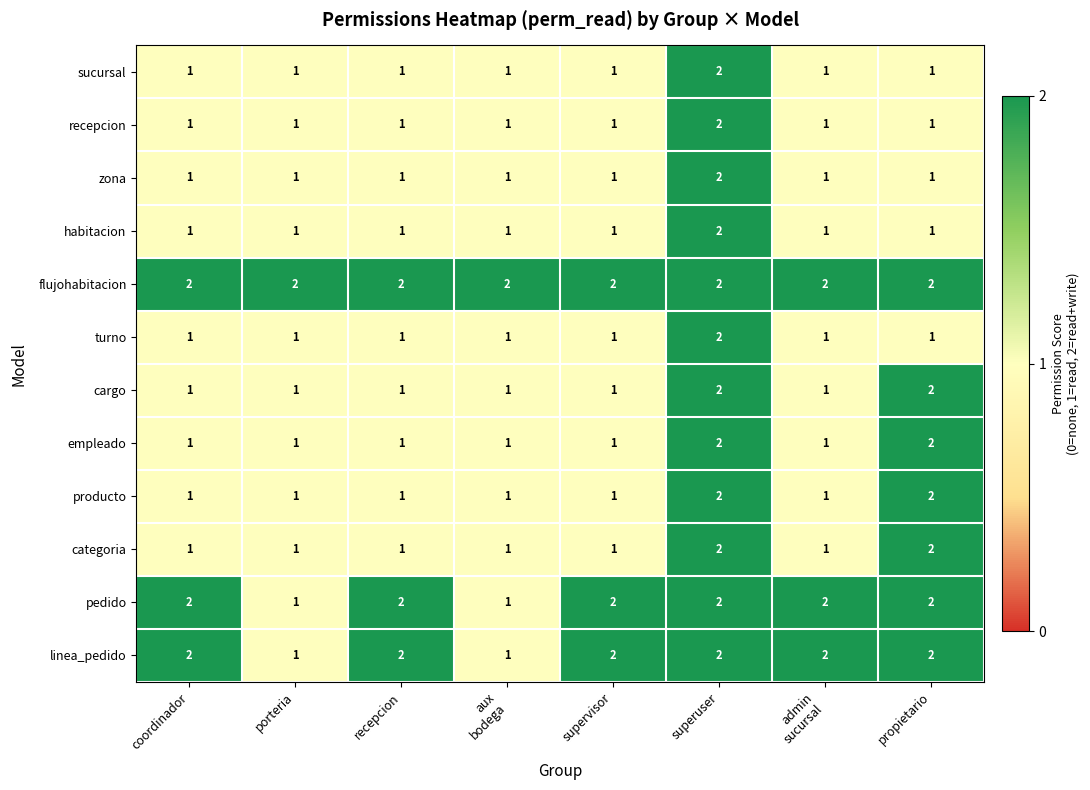

The sucursal series shows 2 at superuser. True or false?

True